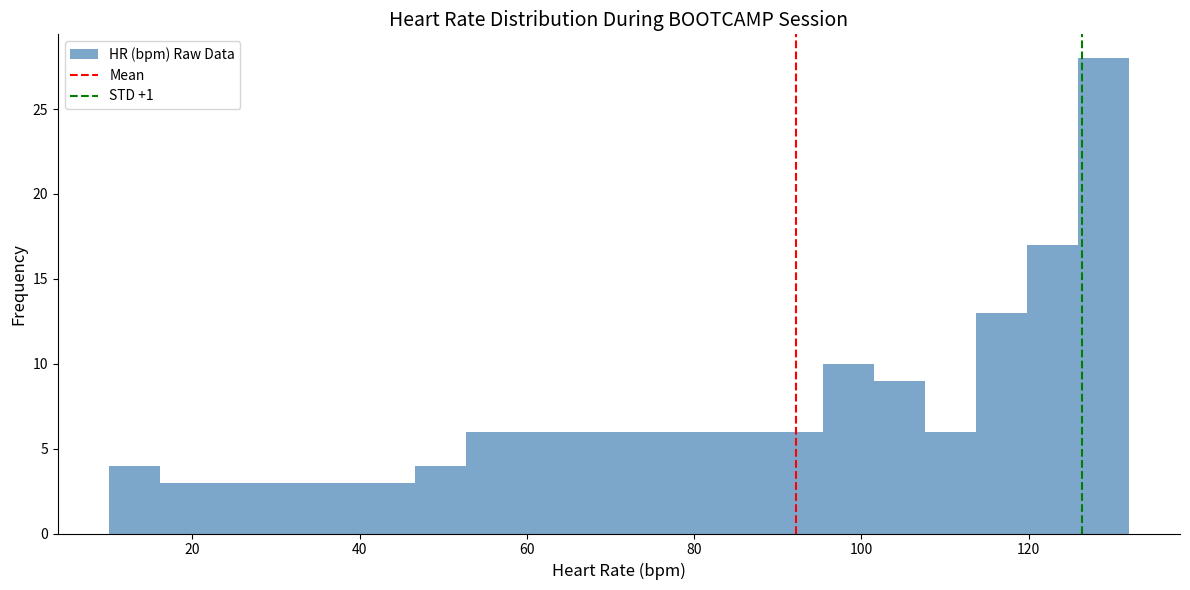

Read against the x-axis, roughly where is the centre of the tallest bar?

128